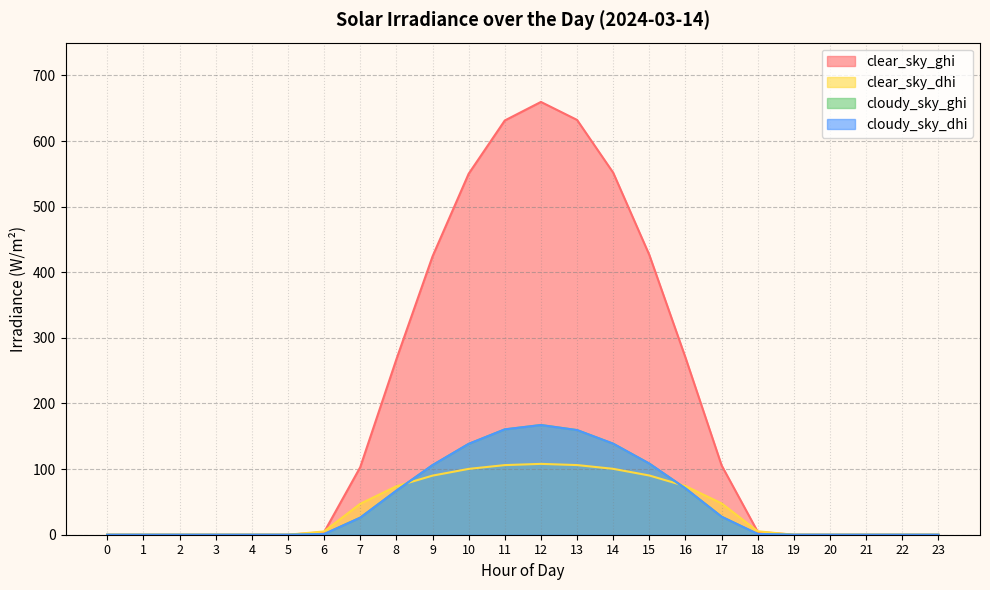

What value does the clear_sky_ghi series have at 7?

102.9